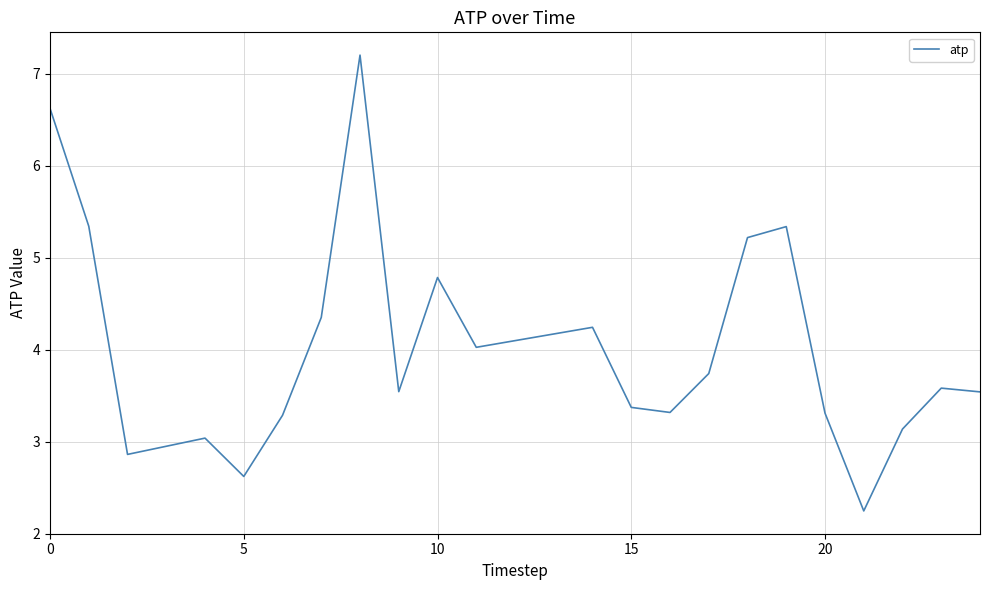

What is the difference between the maximum and second lowest values?

4.6